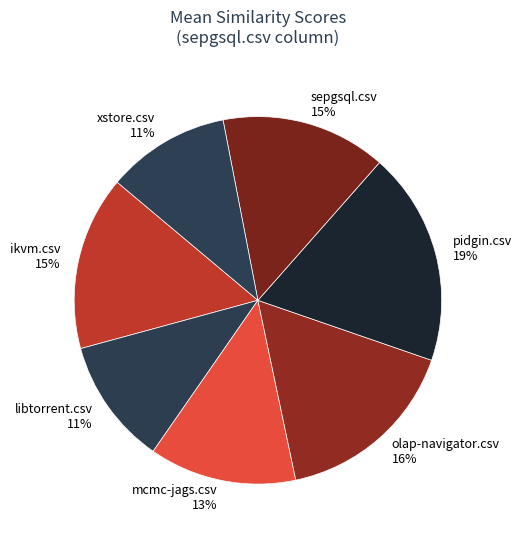

Which slice is the largest?

pidgin.csv